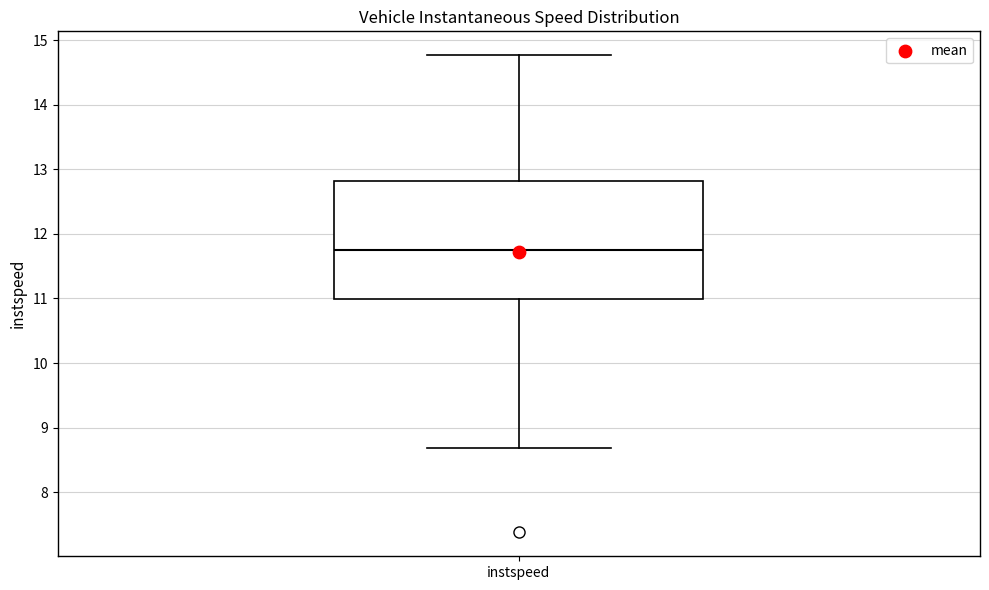

Transcribe this box plot: give where the median line is, the range the box spans, and where the two whiskers end, as read against the y-axis. The values are not printed on the chart, so give them approximately, as read against the axis.

median 11.8, box 11.0 to 12.8, whiskers 8.7 to 14.8